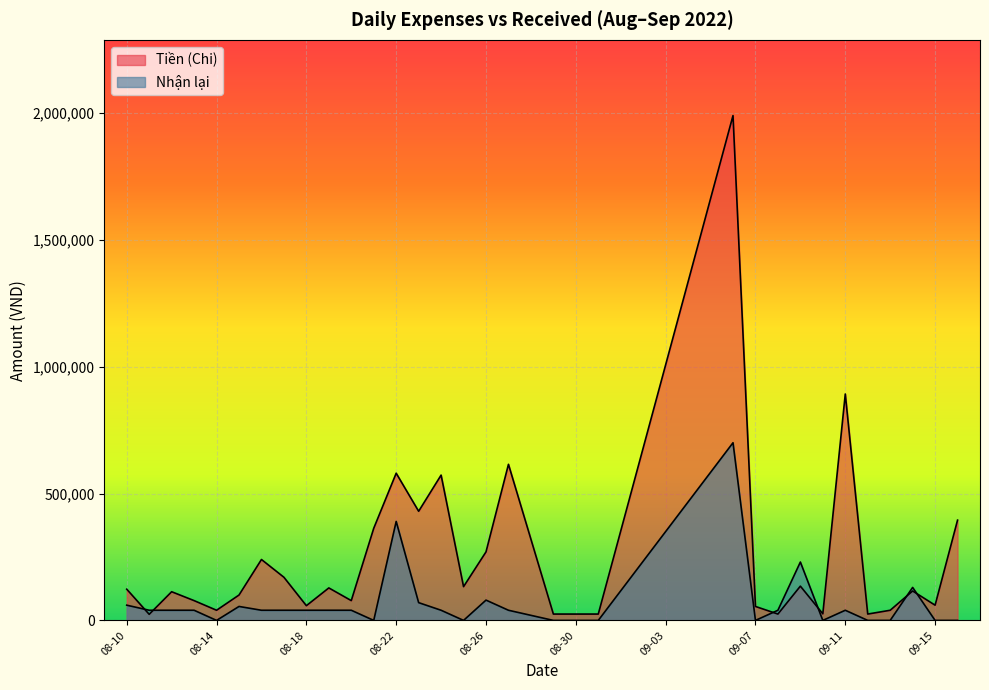

List the series in order of their overall mean, lowest first.

Nhận lại, Tiền (Chi)